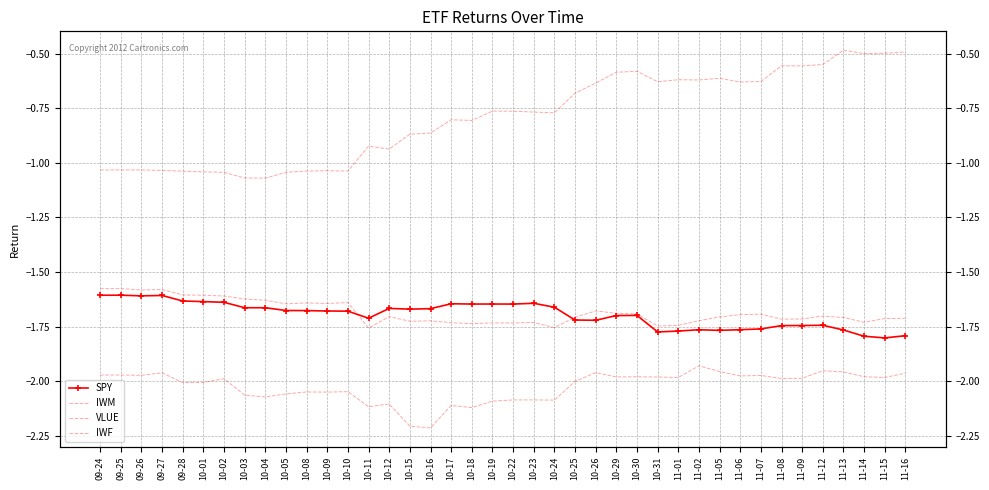

True or false: VLUE has more than 2 points higher than both neighbors.

True